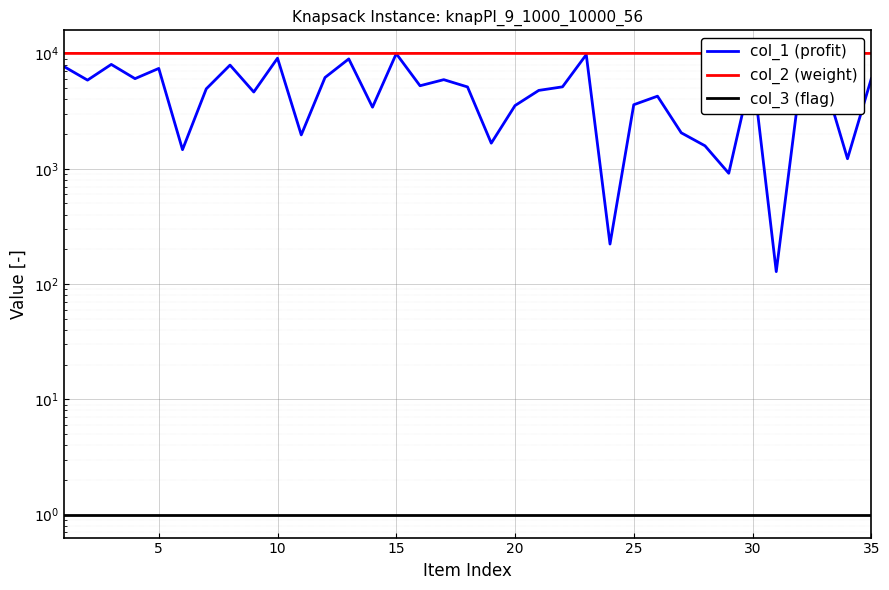

How many data points in col_2 (weight) are above 10004?

13